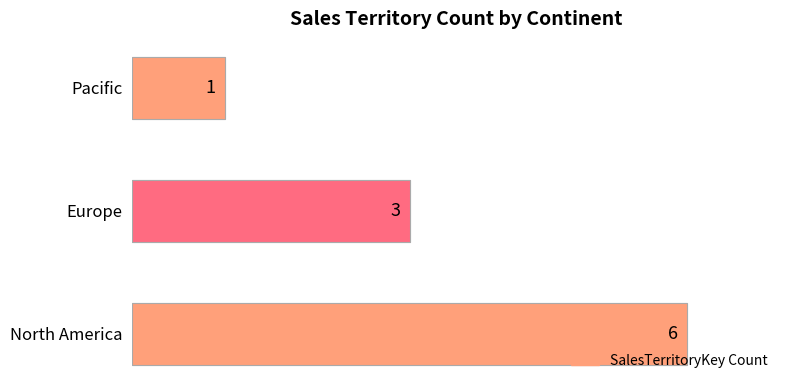

What is the change in value from Europe to Pacific?

-2